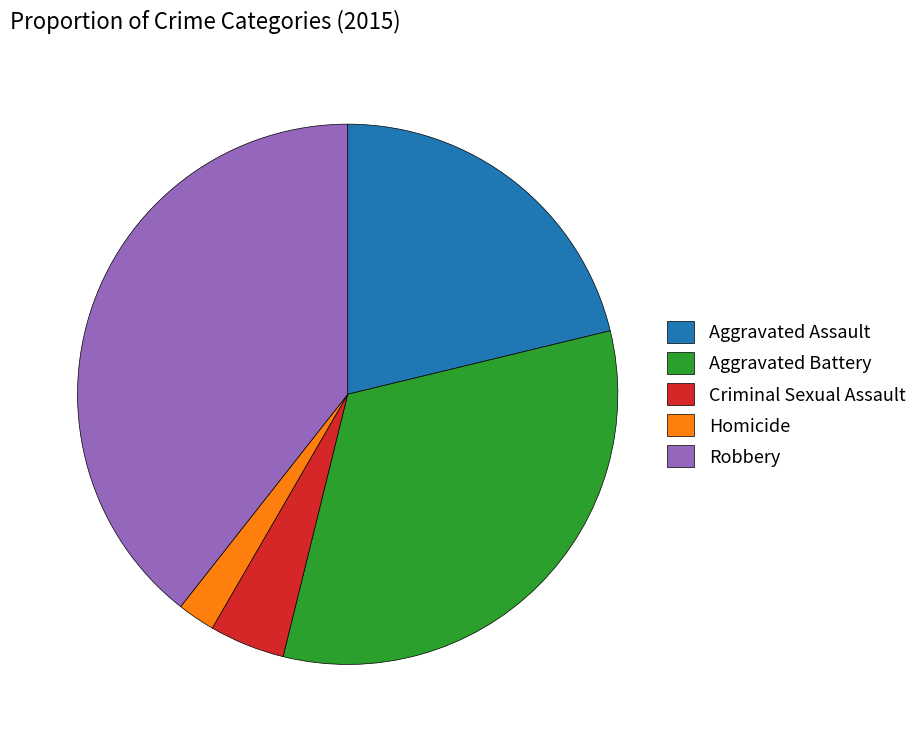

What is the smallest slice in the pie chart?

Homicide